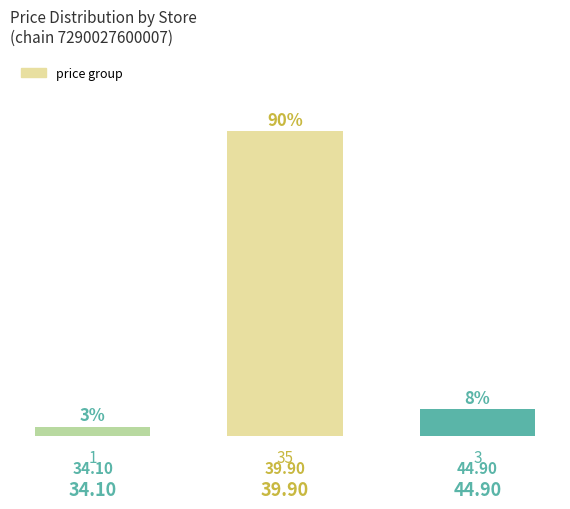

How many bars are there in total?

3